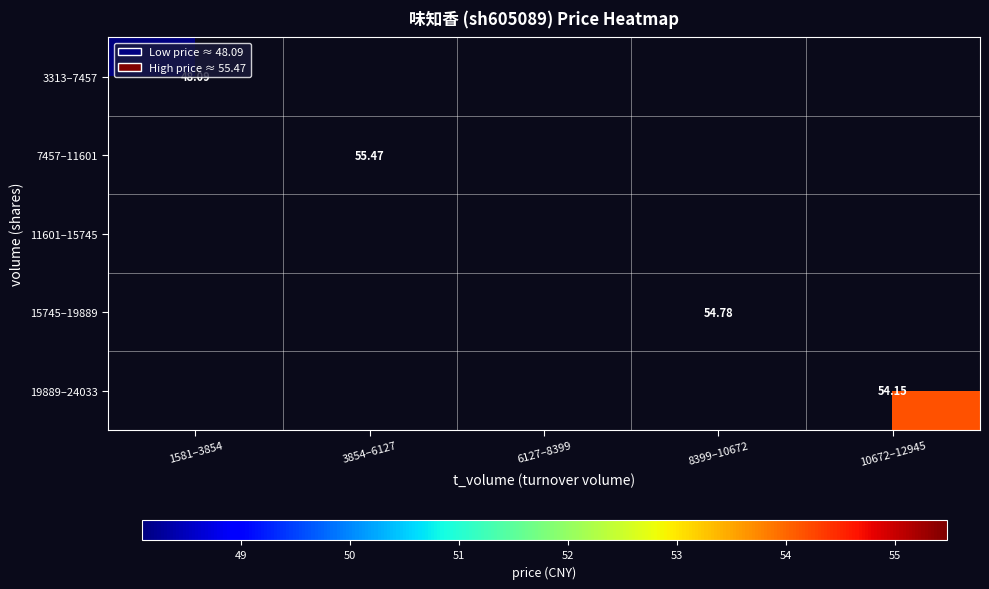

Is it true that 7457–11601 equals 99.3 at 3854–6127?

False